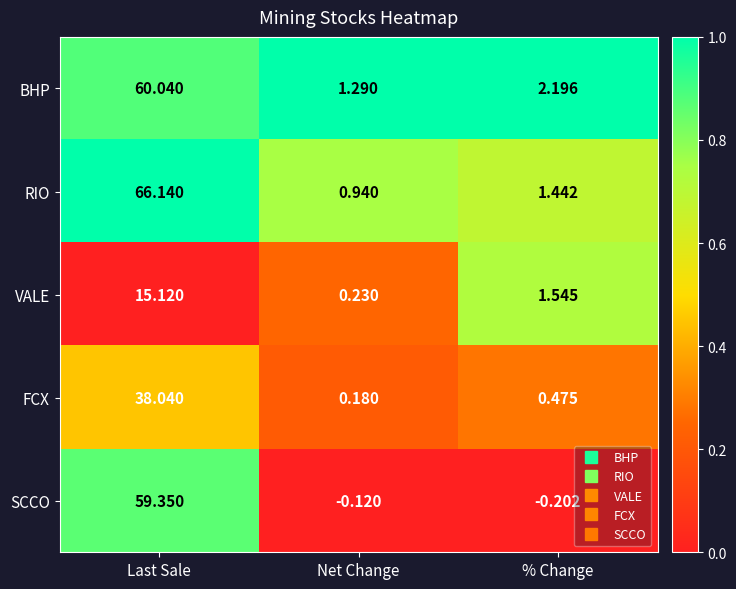

Where is VALE nearest to the value 7?

% Change